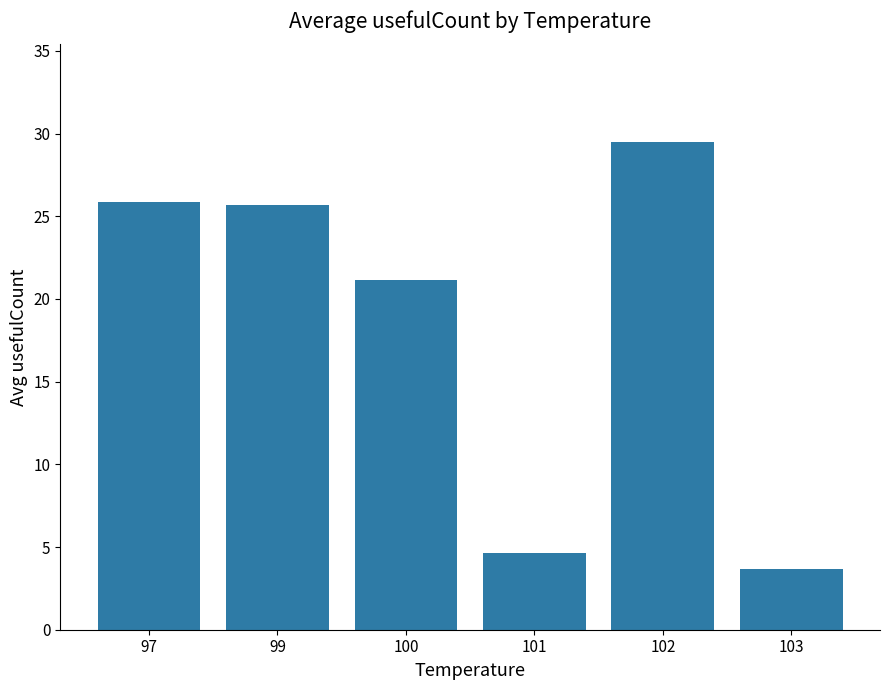

What is the value of the 1st bar from the left?

25.9